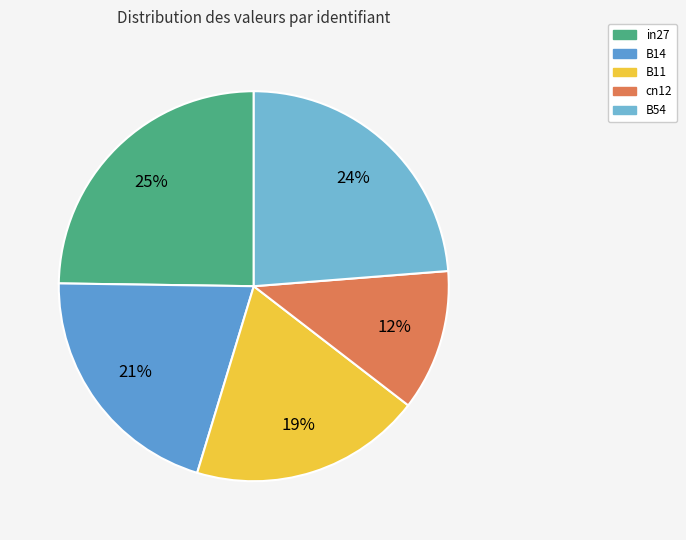

Is the sum of cn12 and in27 greater than half?

No